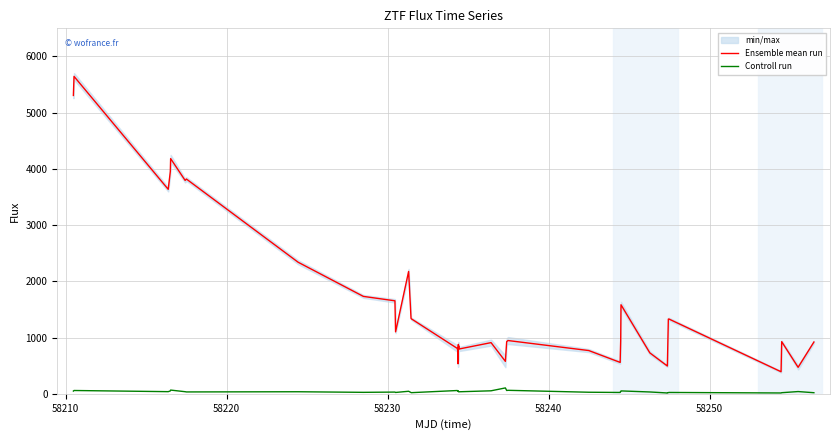

The Controll run series shows 13.2 at 28. True or false?

False